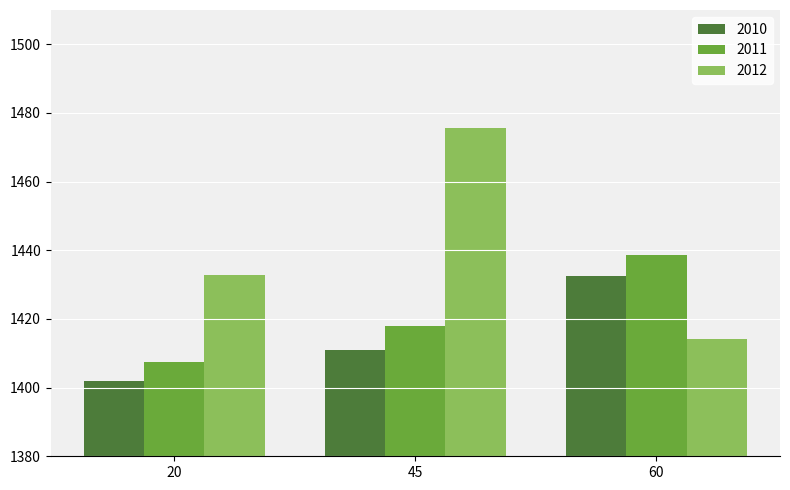

What is the spread (max minus min) of values at 20?

30.8